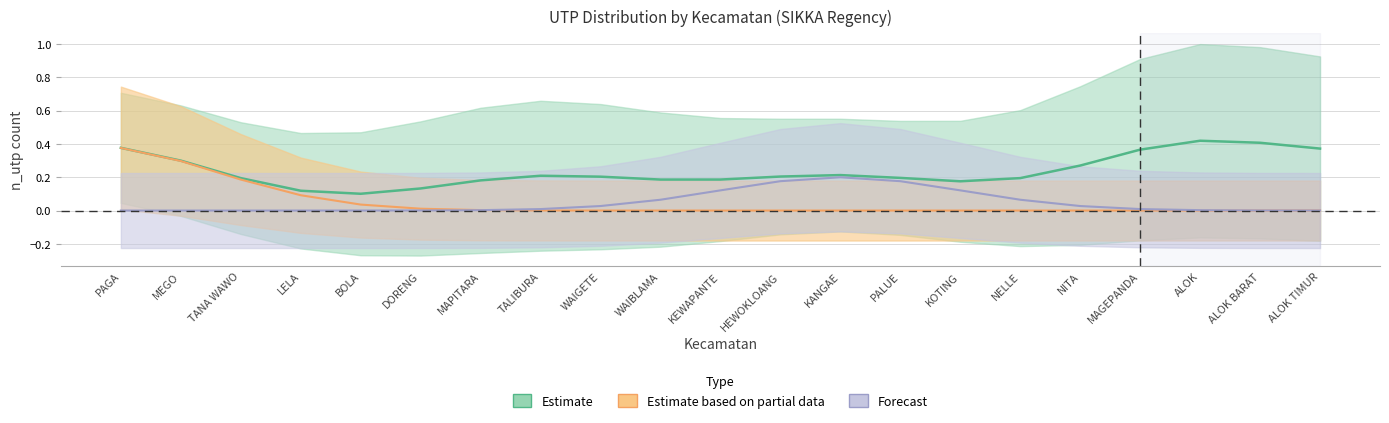

How many lines are shown in the chart?

5